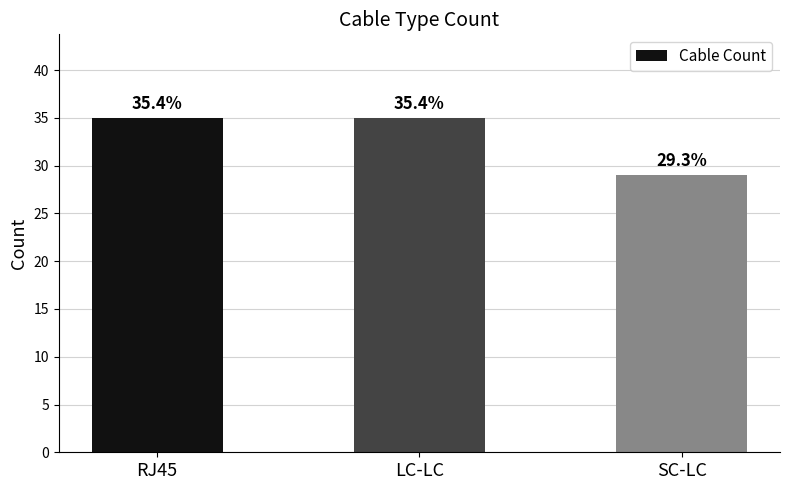

True or false: the data shows 15 at SC-LC.

False